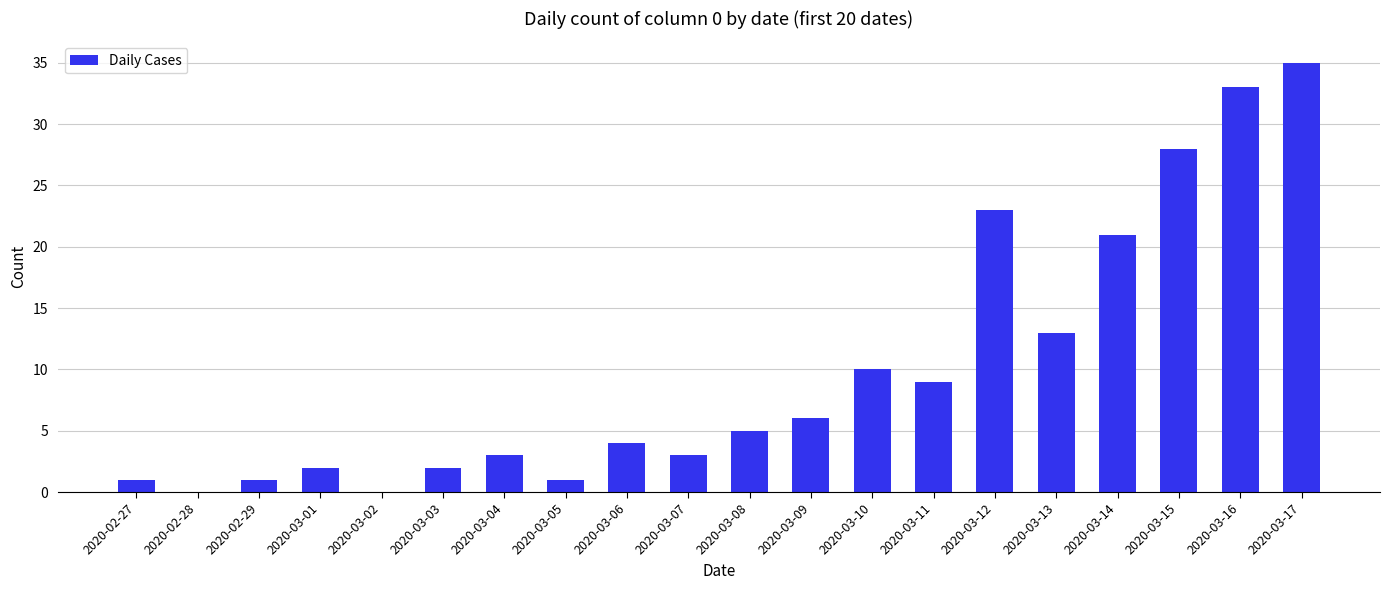

At which category does the chart reach its peak across all series?

2020-03-17